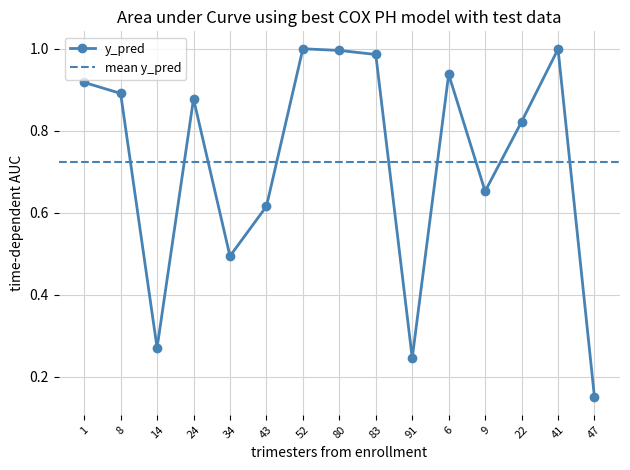

Rank the categories by value from highest to lowest.

52, 41, 80, 83, 6, 1, 8, 24, 22, 9, 43, 34, 14, 91, 47